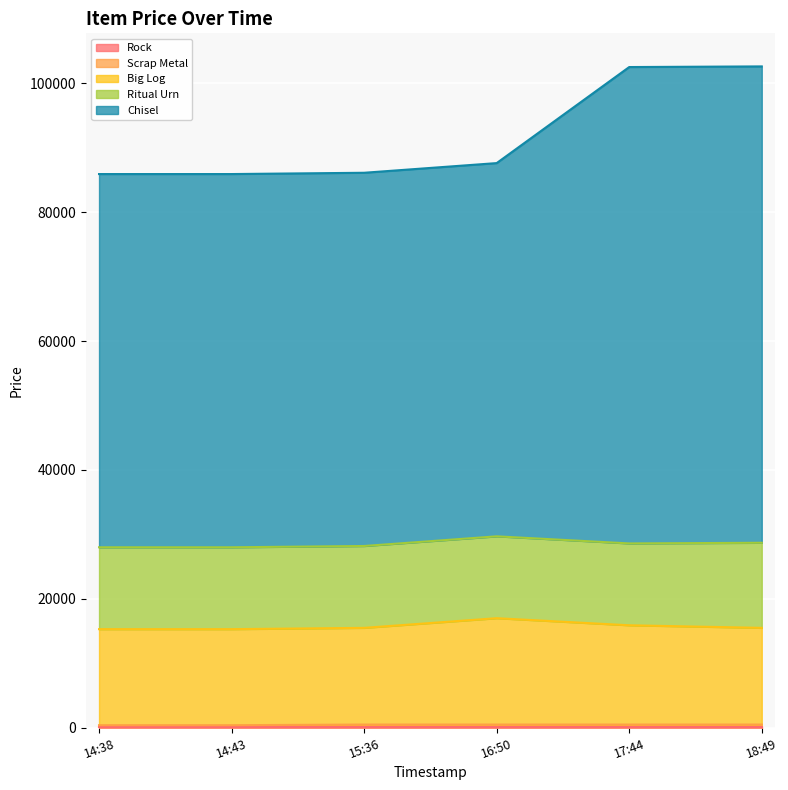

Which series has the widest spread of values?

Chisel